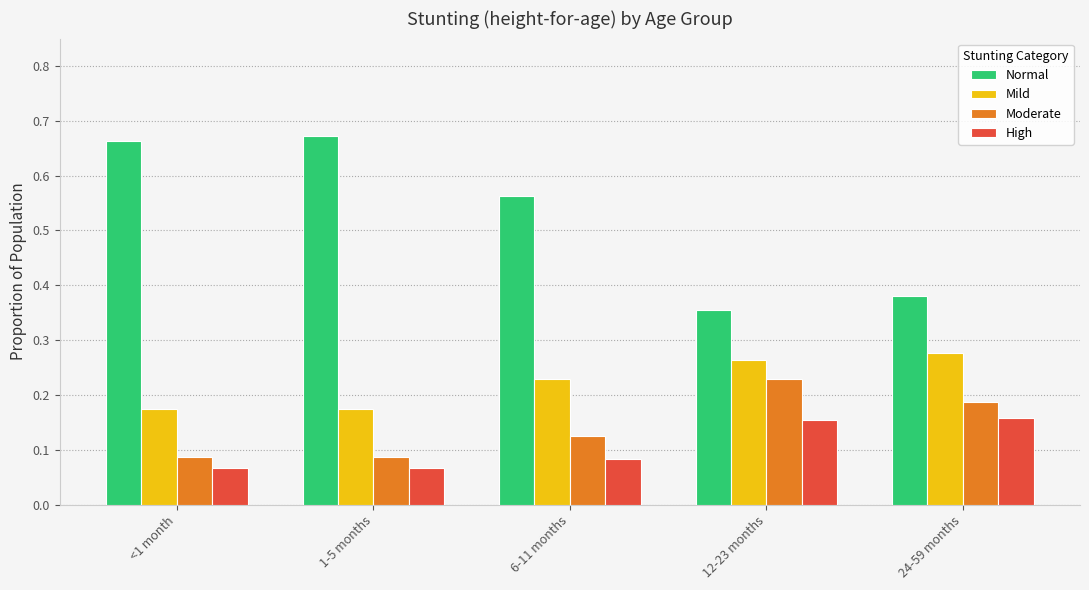

What is the average value of the Normal series?

0.5